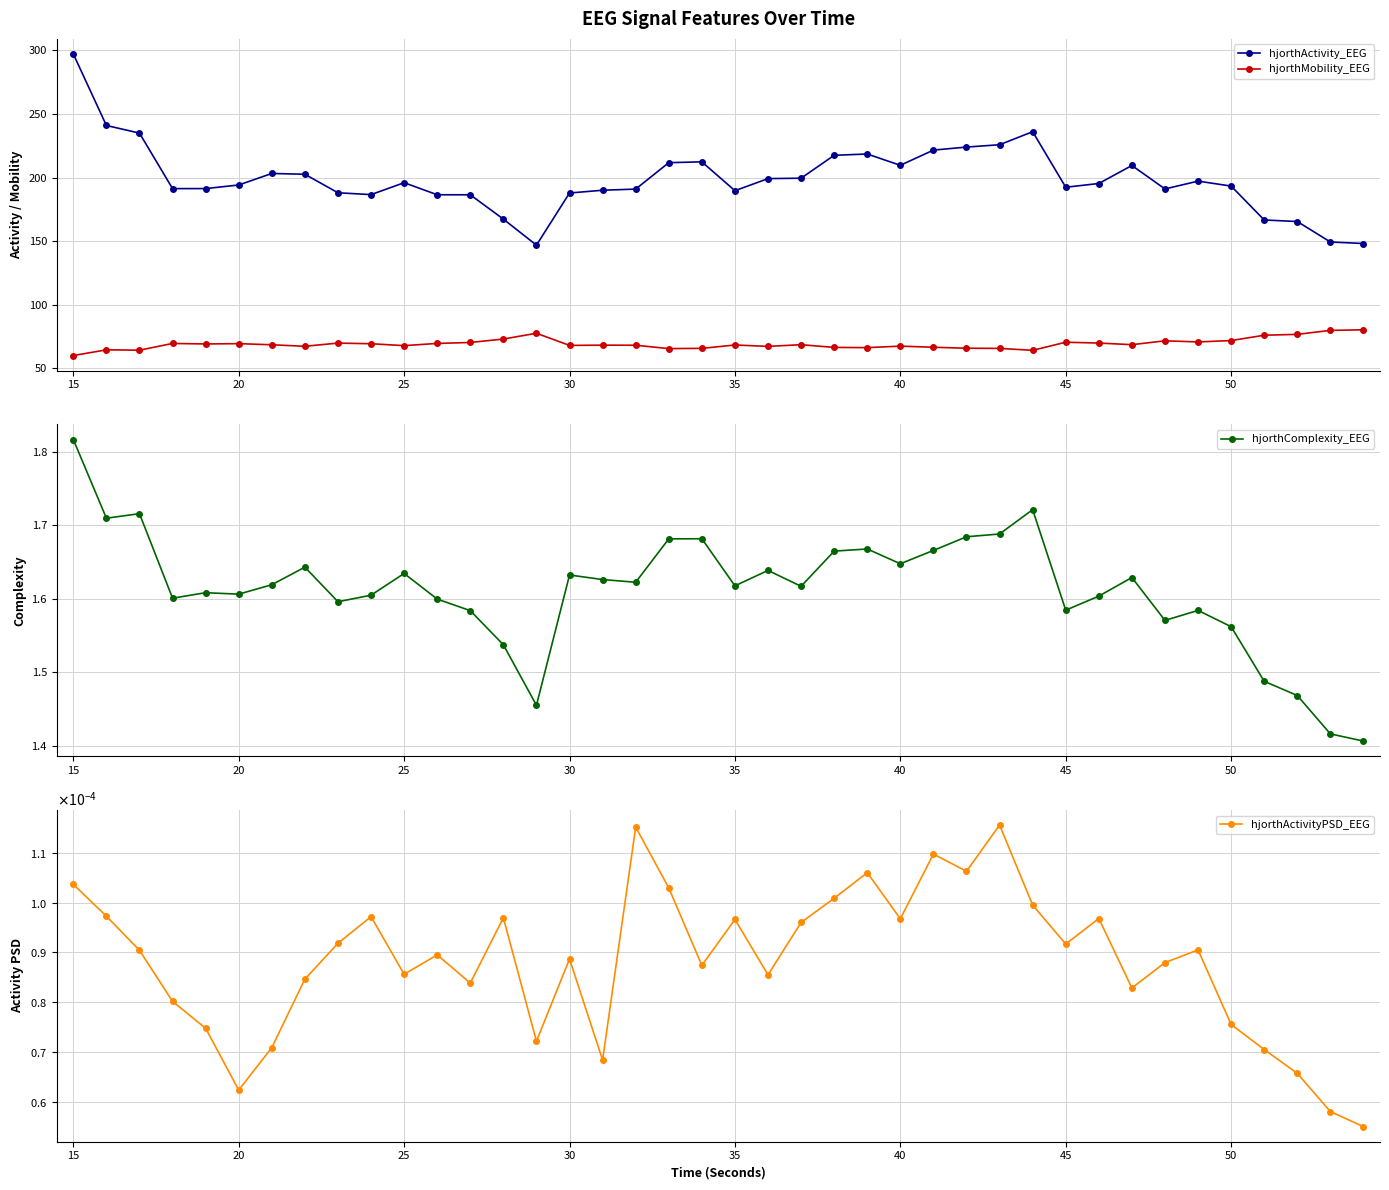

The hjorthMobility_EEG series shows 22.1 at 20. True or false?

False